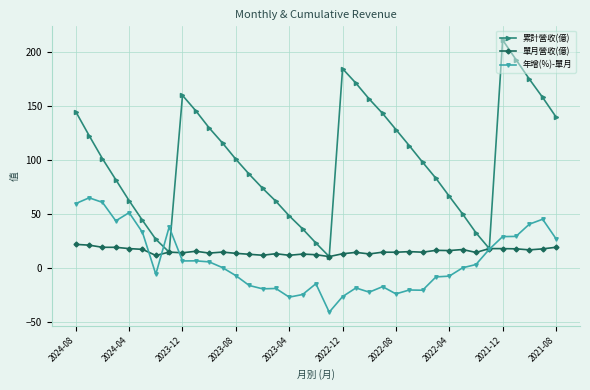

Which series has the largest range (max minus min)?

累計營收(億)